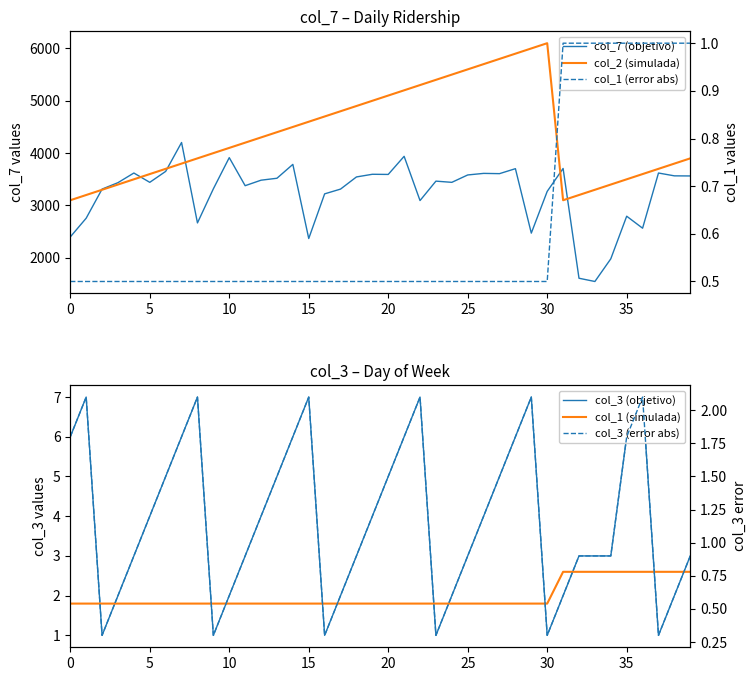

True or false: col_1 (simulada) has a value of 2.9 at 23.

False